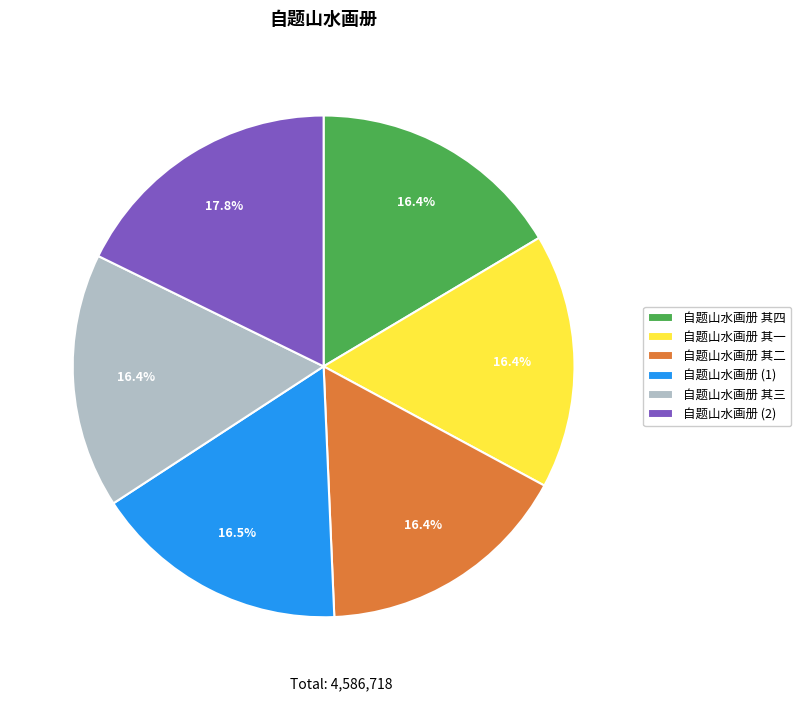

Combined, do 自题山水画册 其三 and 自题山水画册 (2) account for over 50%?

No